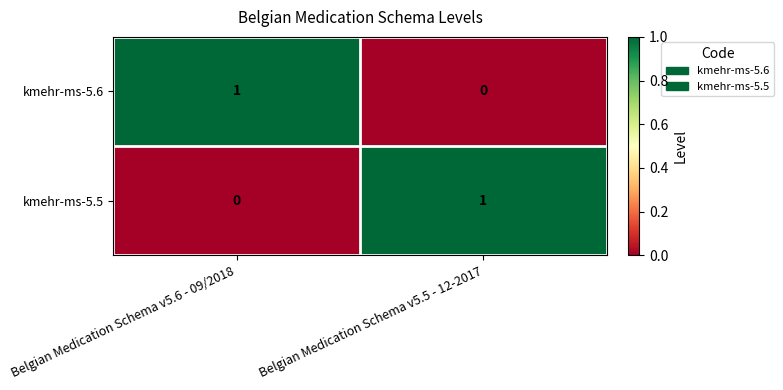

The value of kmehr-ms-5.6 at Belgian Medication Schema v5.6 - 09/2018 is 1. True or false?

True